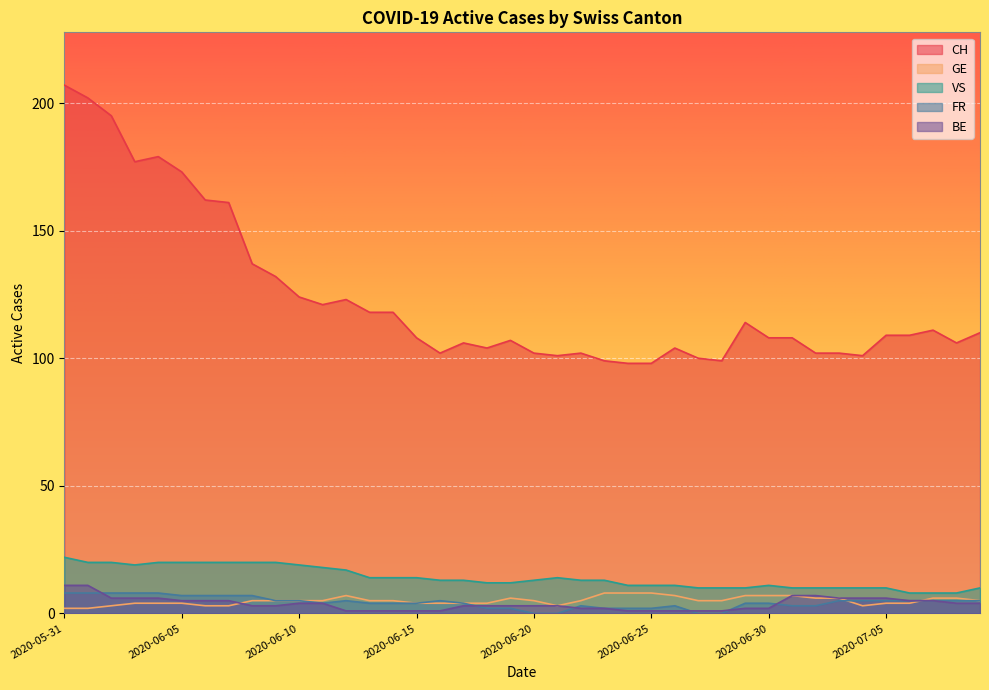

True or false: VS has a value of 25 at 2020-06-11.

False